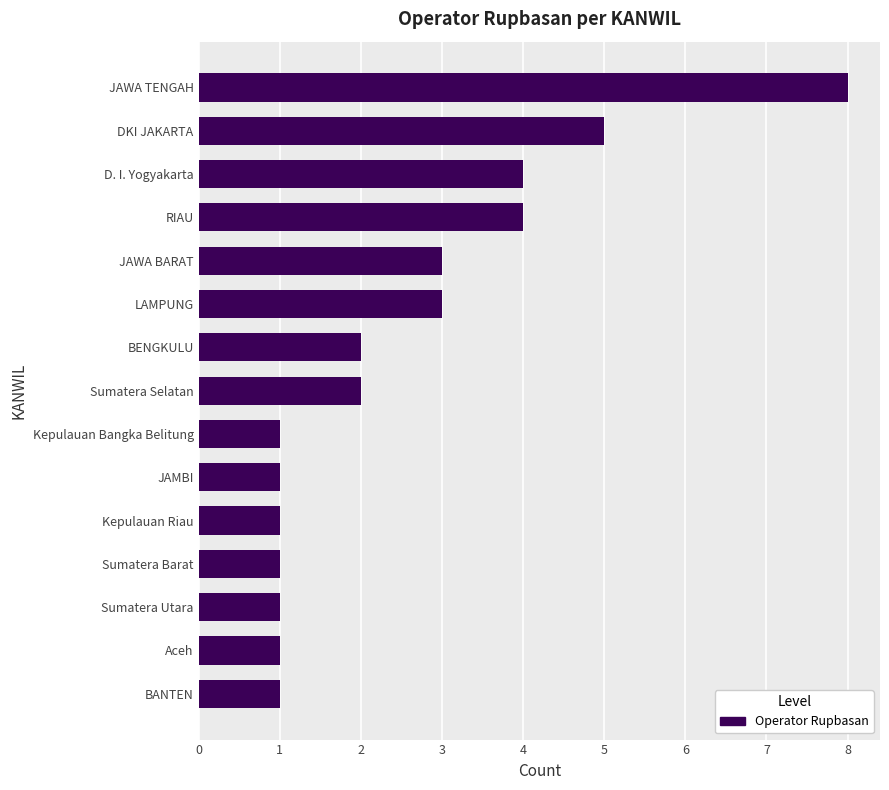

Does the chart contain any negative values?

No